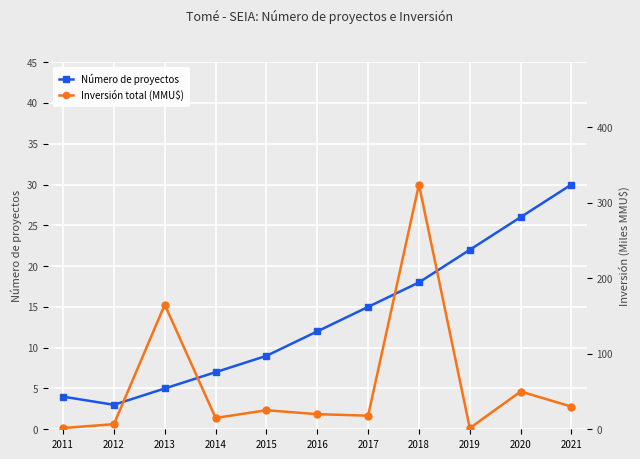

How many lines are shown in the chart?

2